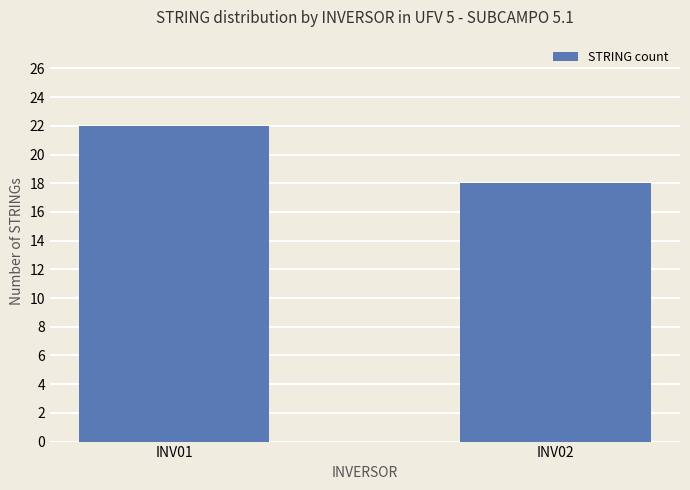

What is the average value?

20